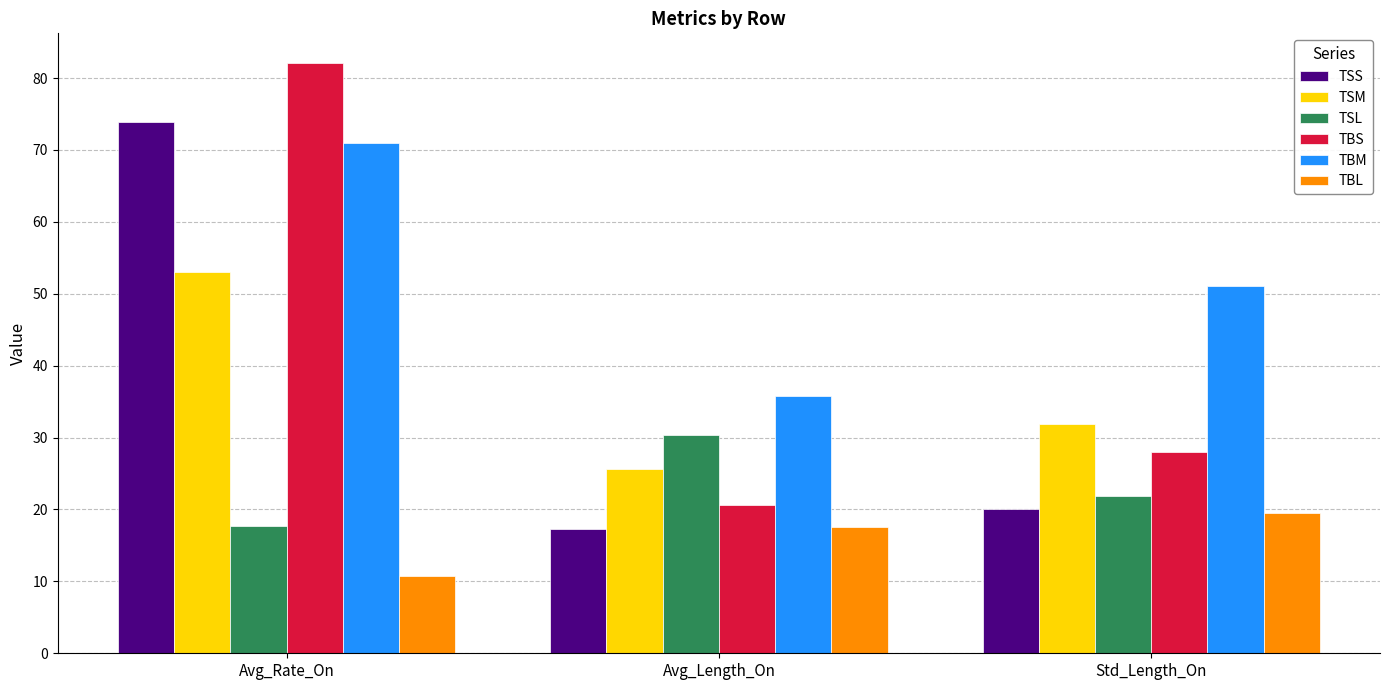

Where is TSM nearest to the value 39?

Std_Length_On